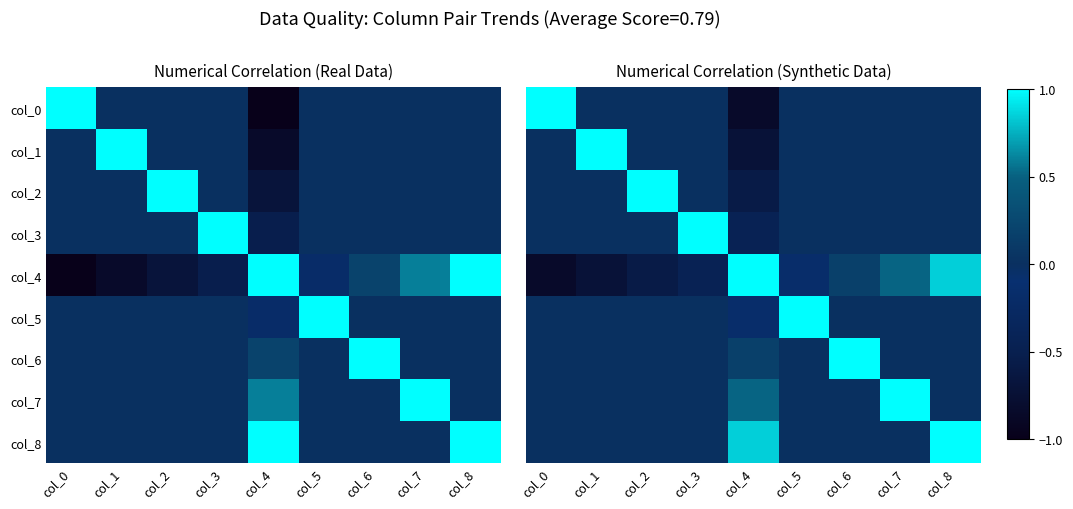

Which label corresponds to the smallest value in the chart?

col_4